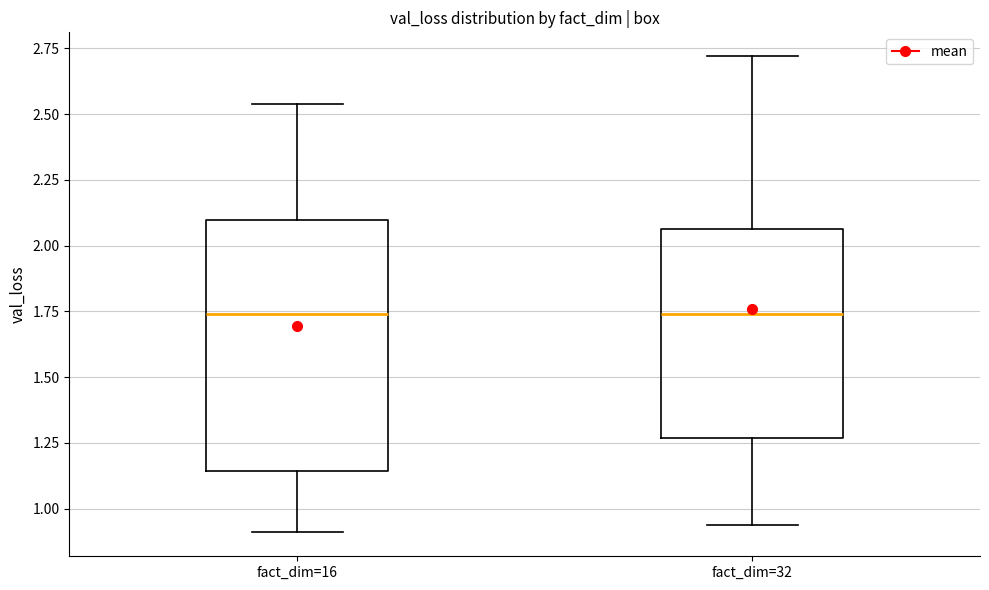

Where does the lower whisker of the box for fact_dim=32 end on the y-axis? The values are not printed on the chart, so give them approximately, as read against the axis.

0.95